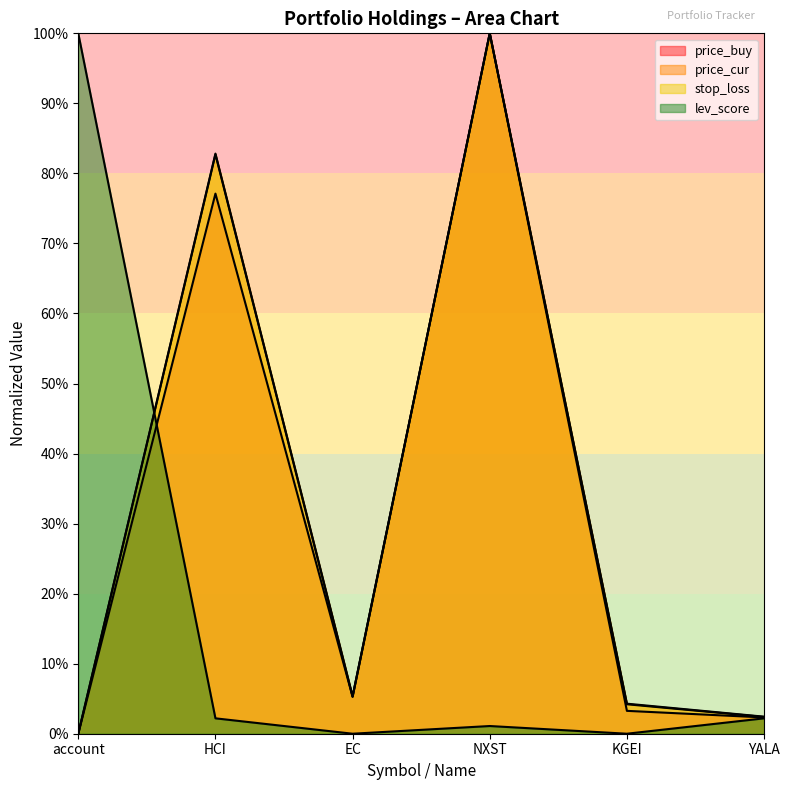

What are all the series names shown in the legend?

price_buy, price_cur, stop_loss, lev_score